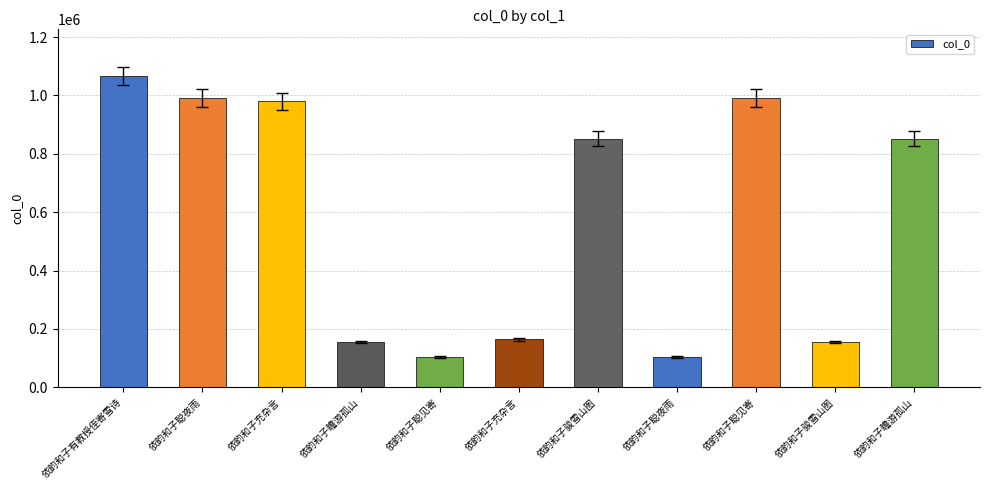

List the labels in order of value, smallest first.

依韵和子聪见寄, 依韵和子聪夜雨, 依韵和子骏雪山图, 依韵和子瞻游孤山, 依韵和子充杂言, 依韵和子骏雪山图, 依韵和子瞻游孤山, 依韵和子充杂言, 依韵和子聪见寄, 依韵和子聪夜雨, 依韵和子有教授侄寄雪诗